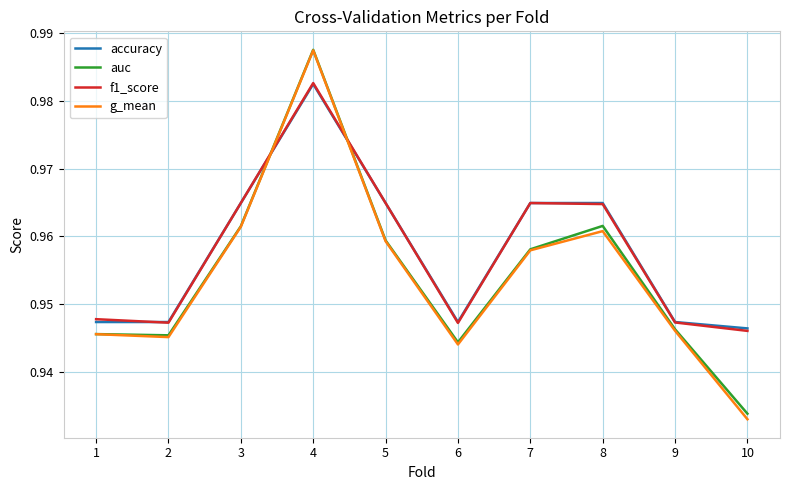

Where do g_mean and accuracy first cross each other?

3 and 4